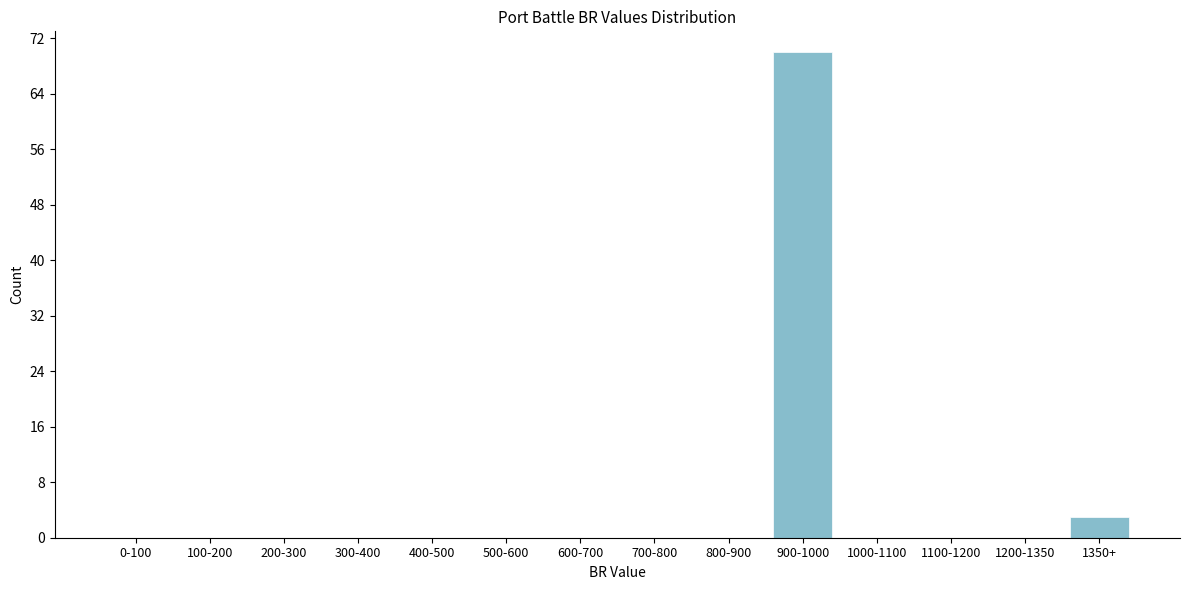

Reading left to right, extract all data points from this chart.

0-100=0	100-200=0	200-300=0	300-400=0	400-500=0	500-600=0	600-700=0	700-800=0	800-900=0	900-1000=70	1000-1100=0	1100-1200=0	1200-1350=0	1350+=3